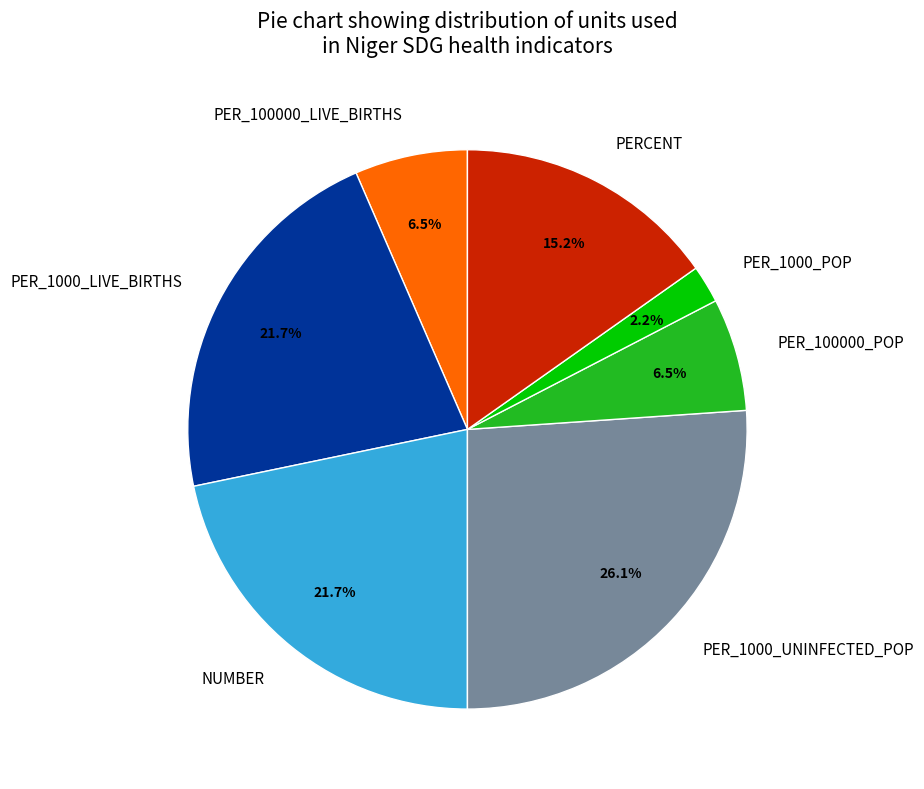

What is the ratio of the value at PERCENT to the value at PER_100000_POP?

2.3